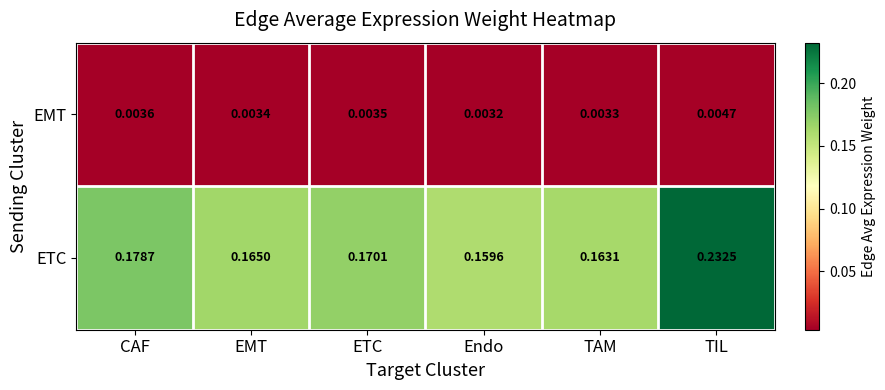

Where is EMT nearest to the value 0?

Endo